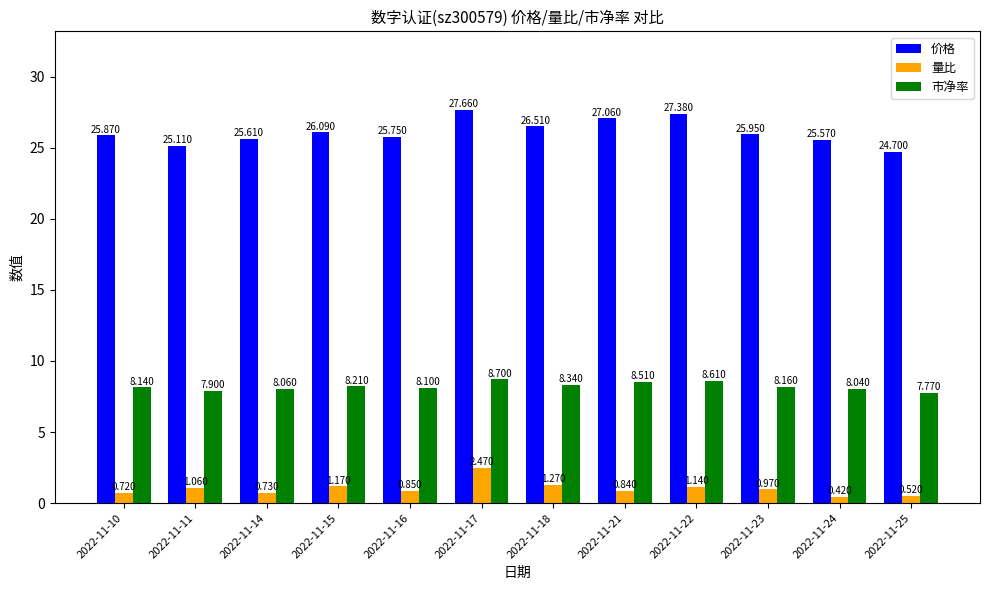

At how many categories does at least one series exceed 9?

12